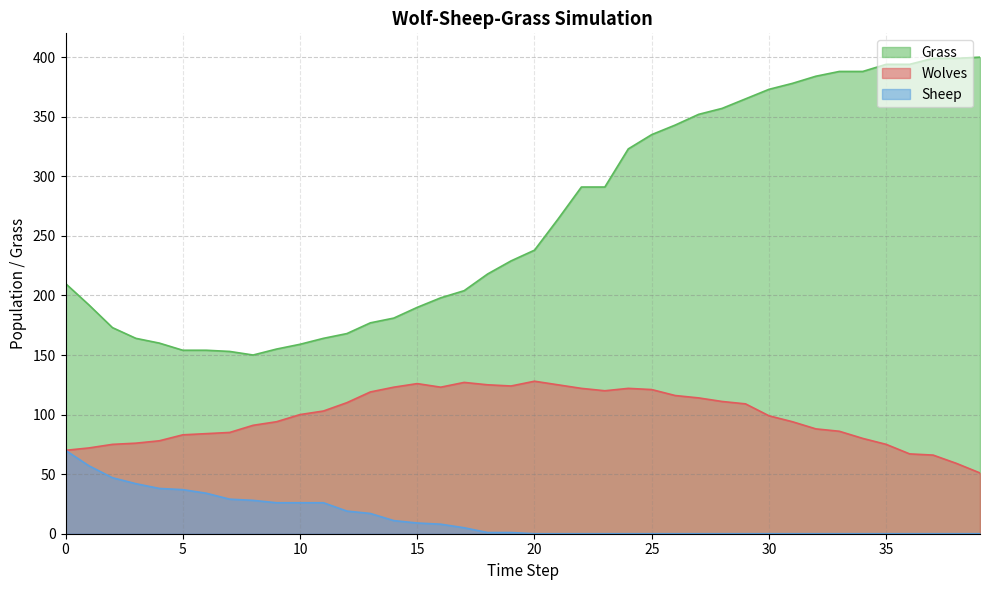

Reading left to right, transcribe all the data shown in this chart.

Wolves: 0=70	1=72	2=75	3=76	4=78	5=83	6=84	7=85	8=91	9=94	10=100	11=103	12=110	13=119	14=123	15=126	16=123	17=127	18=125	19=124	20=128	21=125	22=122	23=120	24=122	25=121	26=116	27=114	28=111	29=109	30=99	31=94	32=88	33=86	34=80	35=75	36=67	37=66	38=59	39=51
Sheep: 0=70	1=57	2=47	3=42	4=38	5=37	6=34	7=29	8=28	9=26	10=26	11=26	12=19	13=17	14=11	15=9	16=8	17=5	18=1	19=1	20=0	21=0	22=0	23=0	24=0	25=0	26=0	27=0	28=0	29=0	30=0	31=0	32=0	33=0	34=0	35=0	36=0	37=0	38=0	39=0
Grass: 0=210	1=192	2=173	3=164	4=160	5=154	6=154	7=153	8=150	9=155	10=159	11=164	12=168	13=177	14=181	15=190	16=198	17=204	18=218	19=229	20=238	21=264	22=291	23=291	24=323	25=335	26=343	27=352	28=357	29=365	30=373	31=378	32=384	33=388	34=388	35=394	36=394	37=399	38=399	39=400